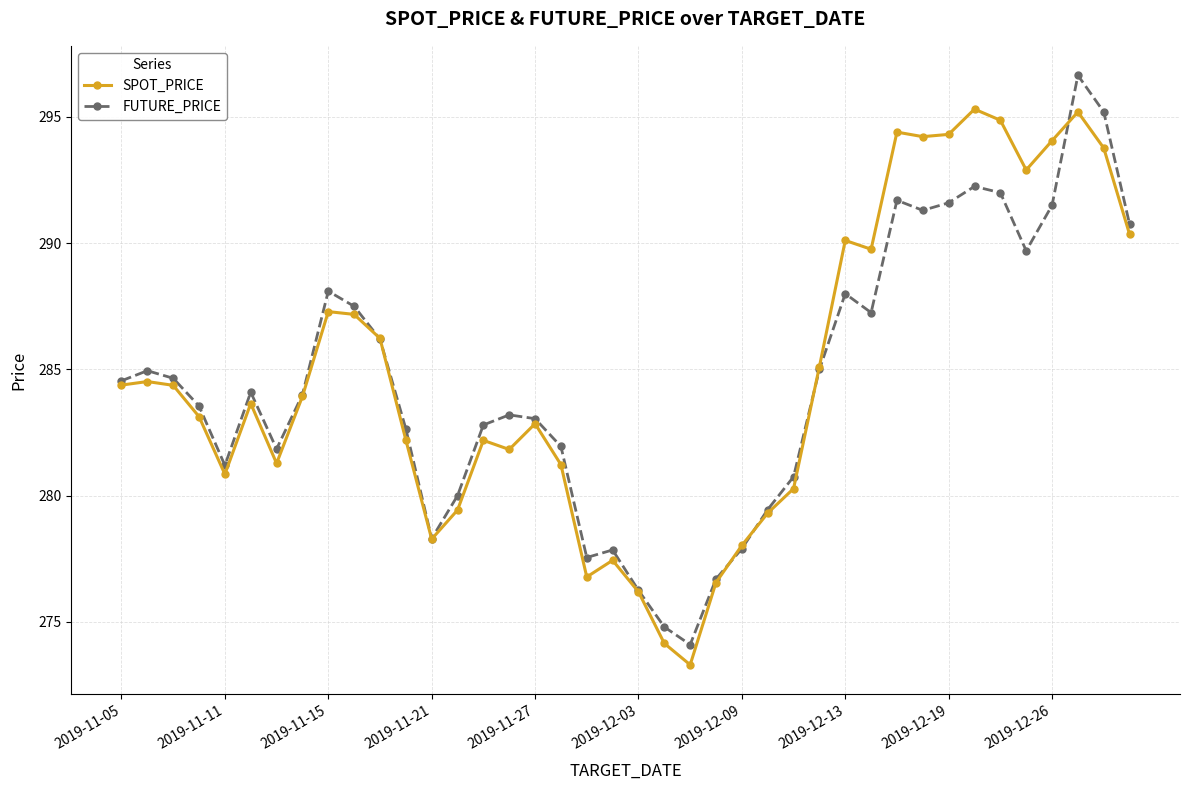

How many data points in SPOT_PRICE are above 283?

22